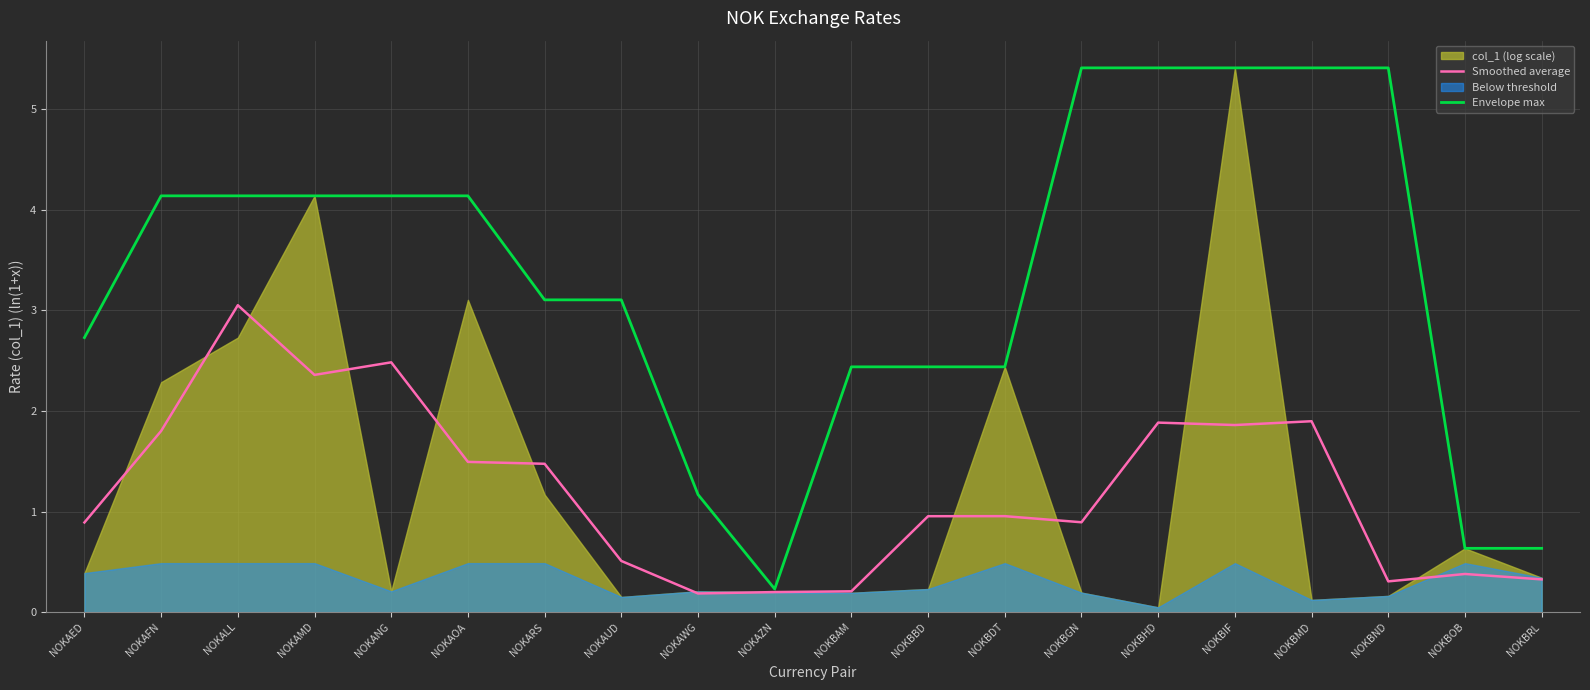

At which category does Envelope max reach its first local valley?

NOKAZN